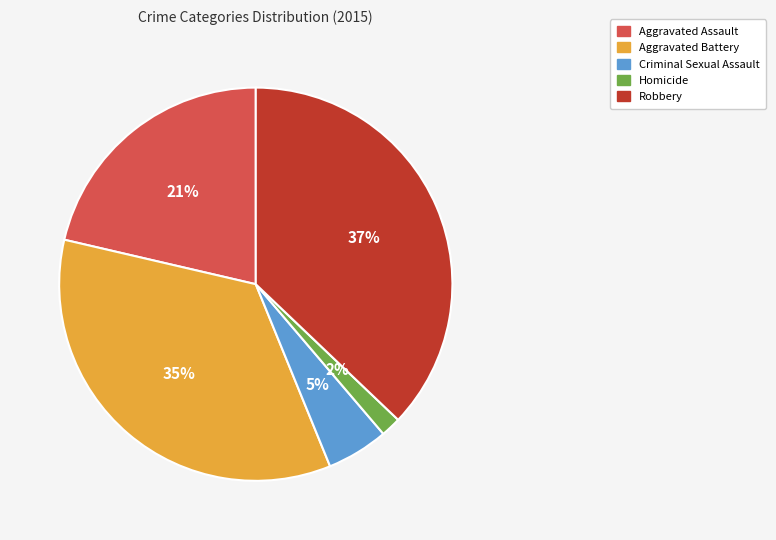

True or false: Robbery accounts for 27% of the total.

False